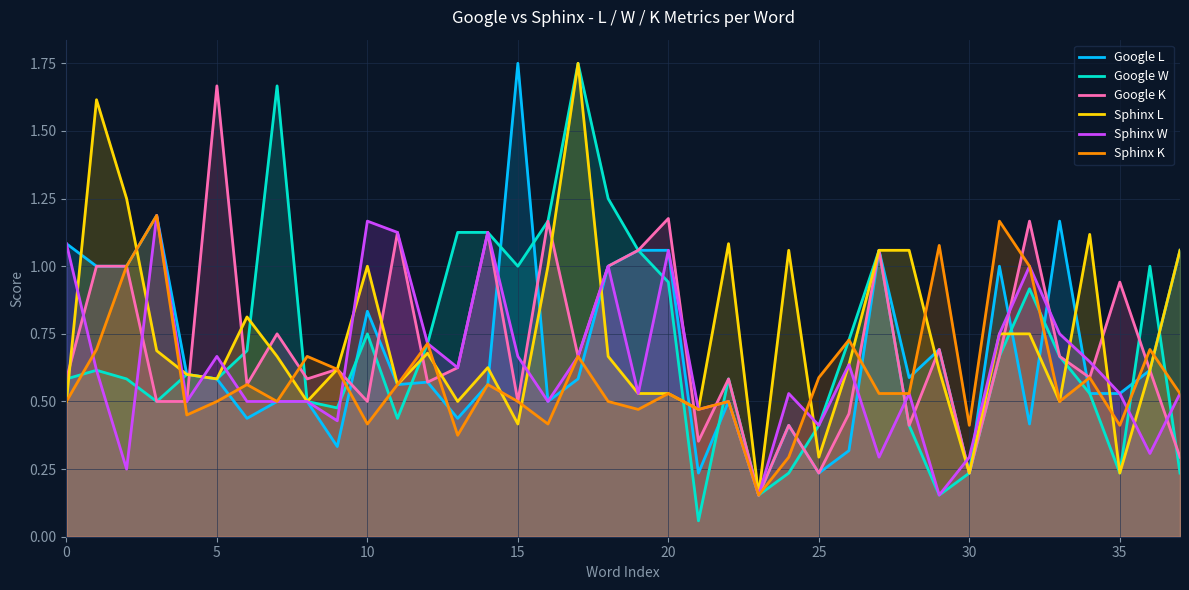

Is it true that Google W equals 0.8 at 10?

True